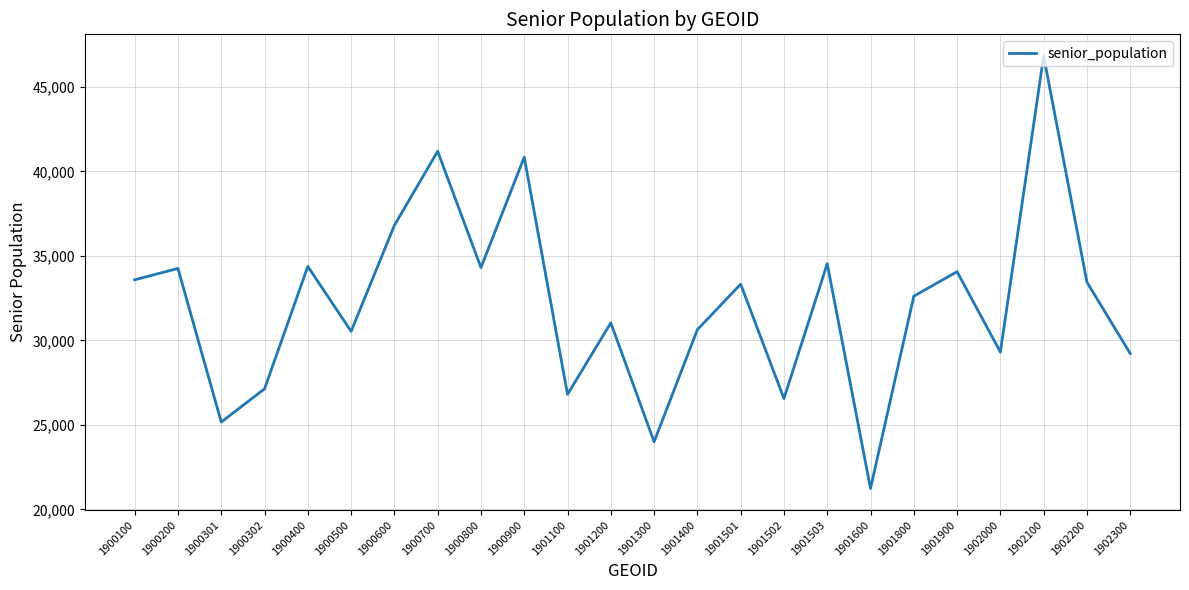

Which has a higher value, 1902100 or 1901800?

1902100